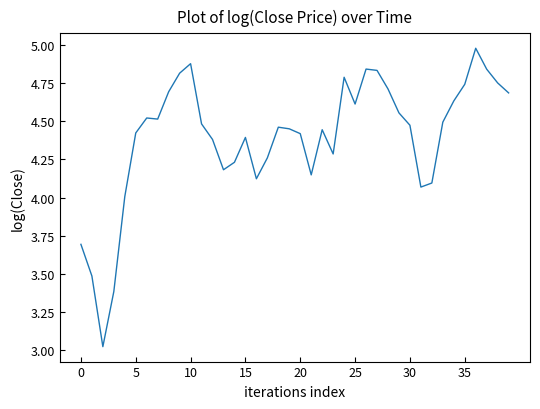

What is the difference between the maximum and minimum values?

2.0